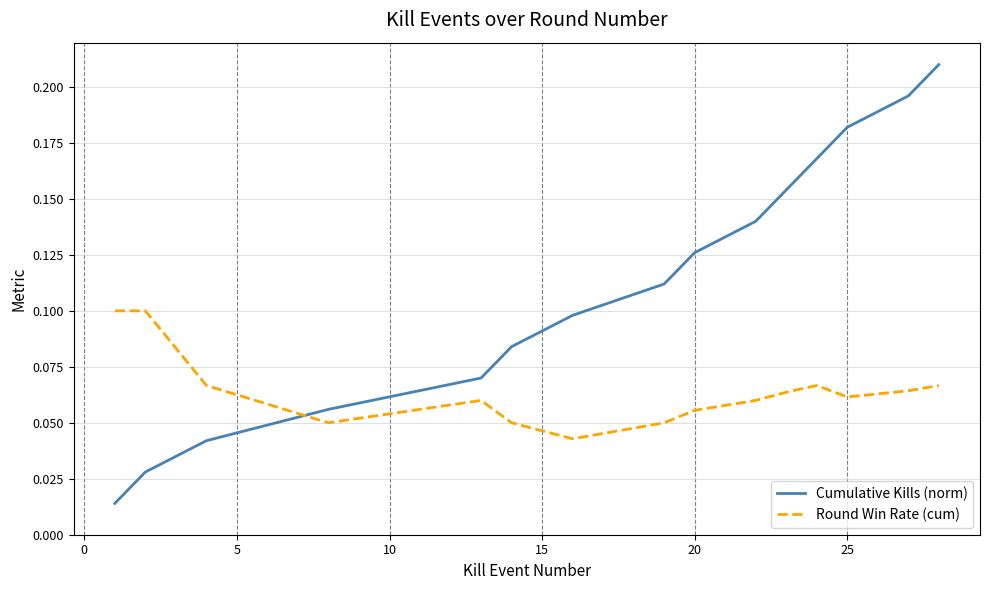

Which series has the widest spread of values?

Cumulative Kills (norm)